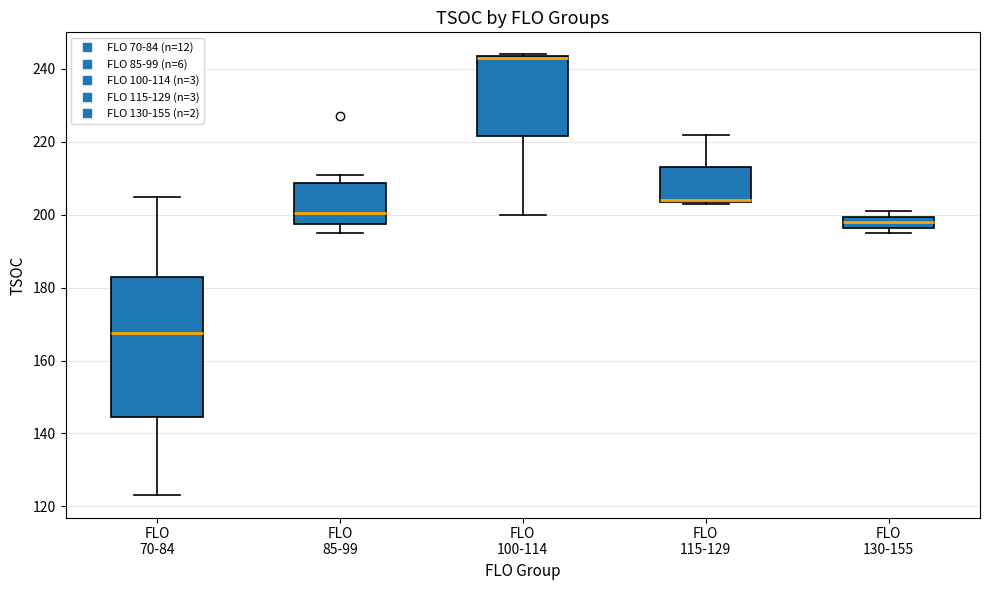

Where does the upper whisker of the box for FLO 115-129 end on the y-axis? The values are not printed on the chart, so give them approximately, as read against the axis.

222